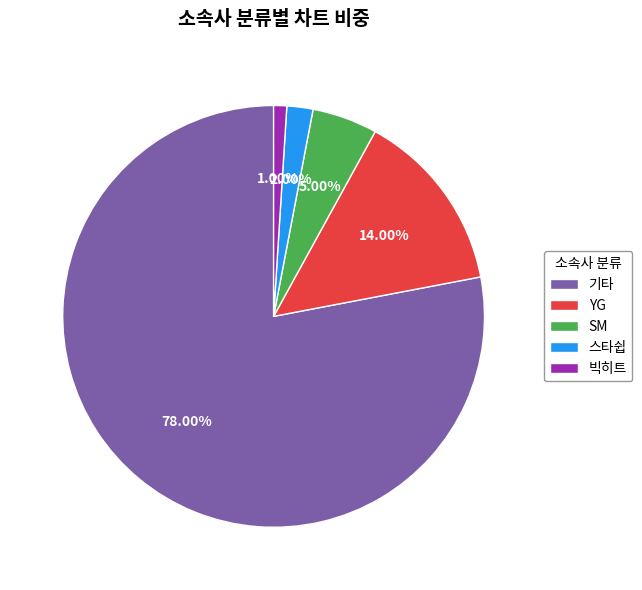

Which has a higher value, SM or YG?

YG